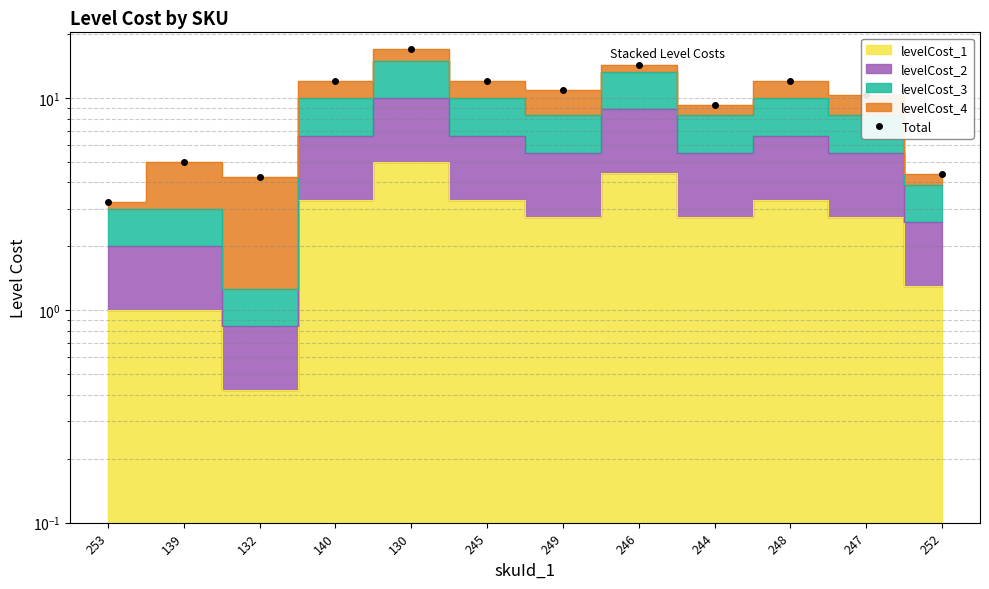

What is the ratio of the value at 249 to the value at 245?

0.9